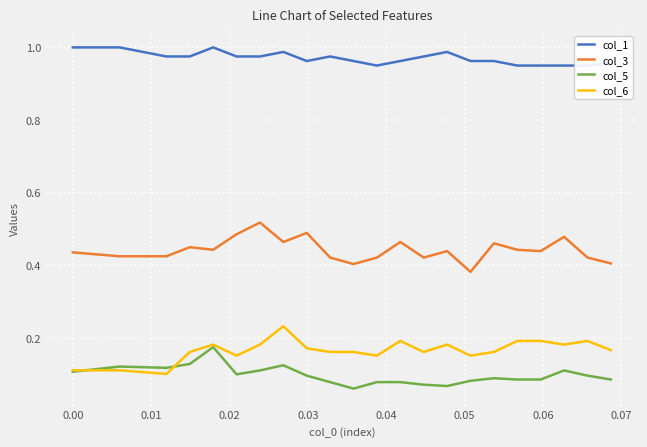

How many col_3 values are between 0 and 1?

22